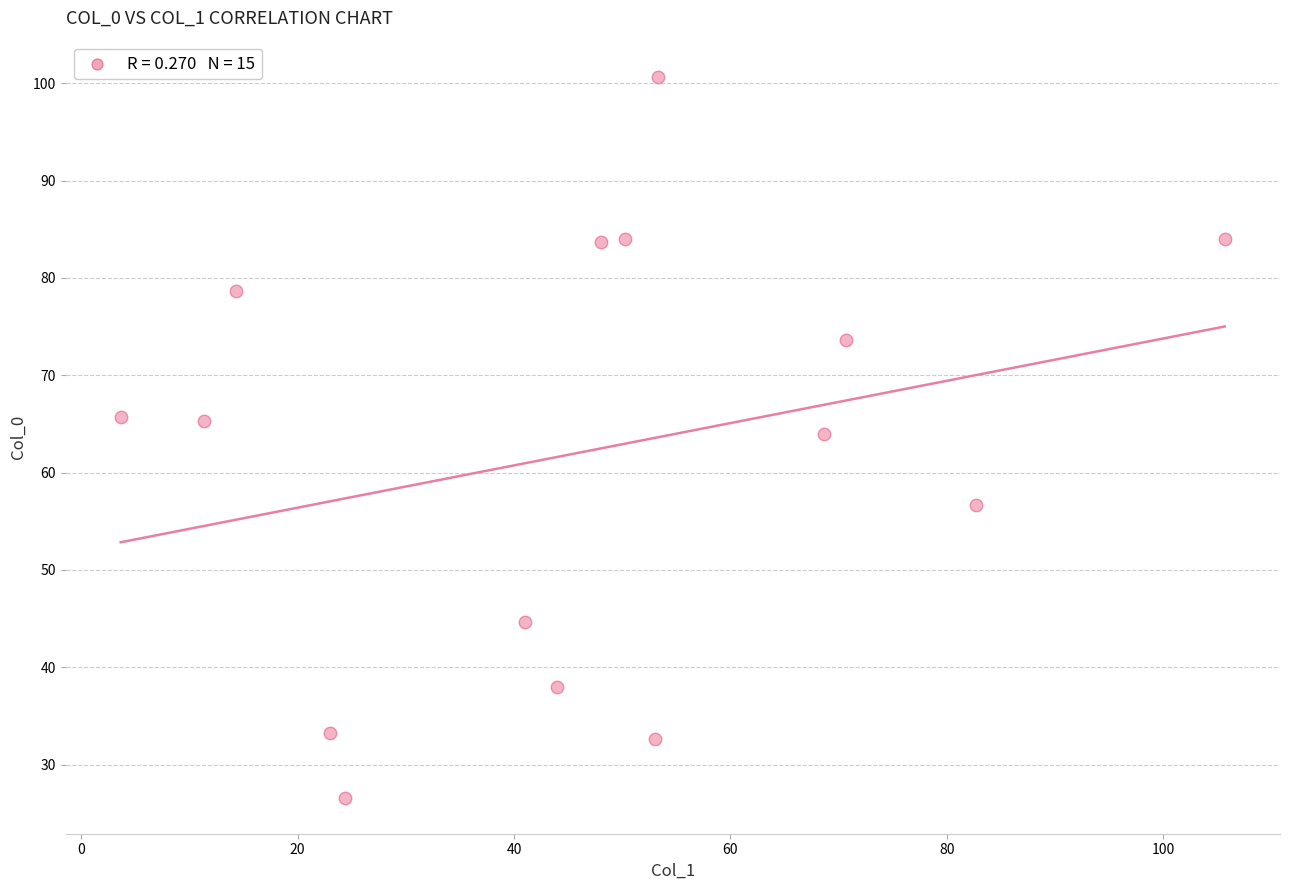

What is the range of Y values (max minus min)?

74.1